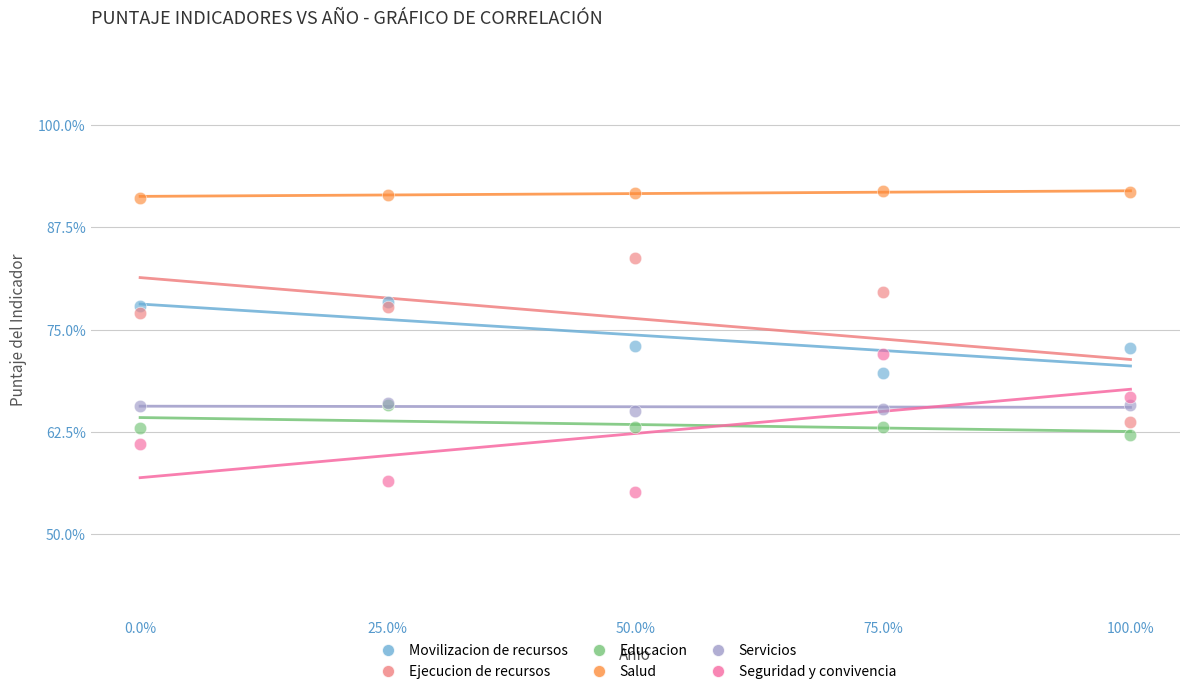

What are all the series names shown in the legend?

Movilizacion de recursos, Ejecucion de recursos, Educacion, Salud, Servicios, Seguridad y convivencia